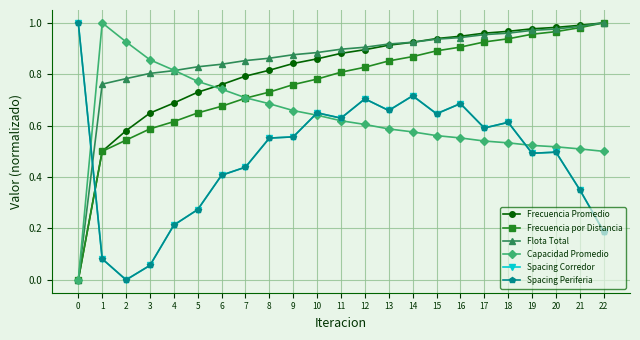

Reading left to right, list all the values displayed in this chart.

Frecuencia Promedio: 0=0.0	1=0.5	2=0.6	3=0.6	4=0.7	5=0.7	6=0.8	7=0.8	8=0.8	9=0.8	10=0.9	11=0.9	12=0.9	13=0.9	14=0.9	15=0.9	16=0.9	17=1.0	18=1.0	19=1.0	20=1.0	21=1.0	22=1.0
Frecuencia por Distancia: 0=0.0	1=0.5	2=0.5	3=0.6	4=0.6	5=0.6	6=0.7	7=0.7	8=0.7	9=0.8	10=0.8	11=0.8	12=0.8	13=0.9	14=0.9	15=0.9	16=0.9	17=0.9	18=0.9	19=1.0	20=1.0	21=1.0	22=1.0
Flota Total: 0=0.0	1=0.8	2=0.8	3=0.8	4=0.8	5=0.8	6=0.8	7=0.9	8=0.9	9=0.9	10=0.9	11=0.9	12=0.9	13=0.9	14=0.9	15=0.9	16=0.9	17=1.0	18=1.0	19=1.0	20=1.0	21=1.0	22=1.0
Capacidad Promedio: 0=0.0	1=1.0	2=0.9	3=0.9	4=0.8	5=0.8	6=0.7	7=0.7	8=0.7	9=0.7	10=0.6	11=0.6	12=0.6	13=0.6	14=0.6	15=0.6	16=0.6	17=0.5	18=0.5	19=0.5	20=0.5	21=0.5	22=0.5
Spacing Corredor: 0=1.0	1=0.1	2=0.0	3=0.1	4=0.2	5=0.3	6=0.4	7=0.4	8=0.6	9=0.6	10=0.6	11=0.6	12=0.7	13=0.7	14=0.7	15=0.6	16=0.7	17=0.6	18=0.6	19=0.5	20=0.5	21=0.4	22=0.2
Spacing Periferia: 0=1.0	1=0.1	2=0.0	3=0.1	4=0.2	5=0.3	6=0.4	7=0.4	8=0.6	9=0.6	10=0.6	11=0.6	12=0.7	13=0.7	14=0.7	15=0.6	16=0.7	17=0.6	18=0.6	19=0.5	20=0.5	21=0.4	22=0.2